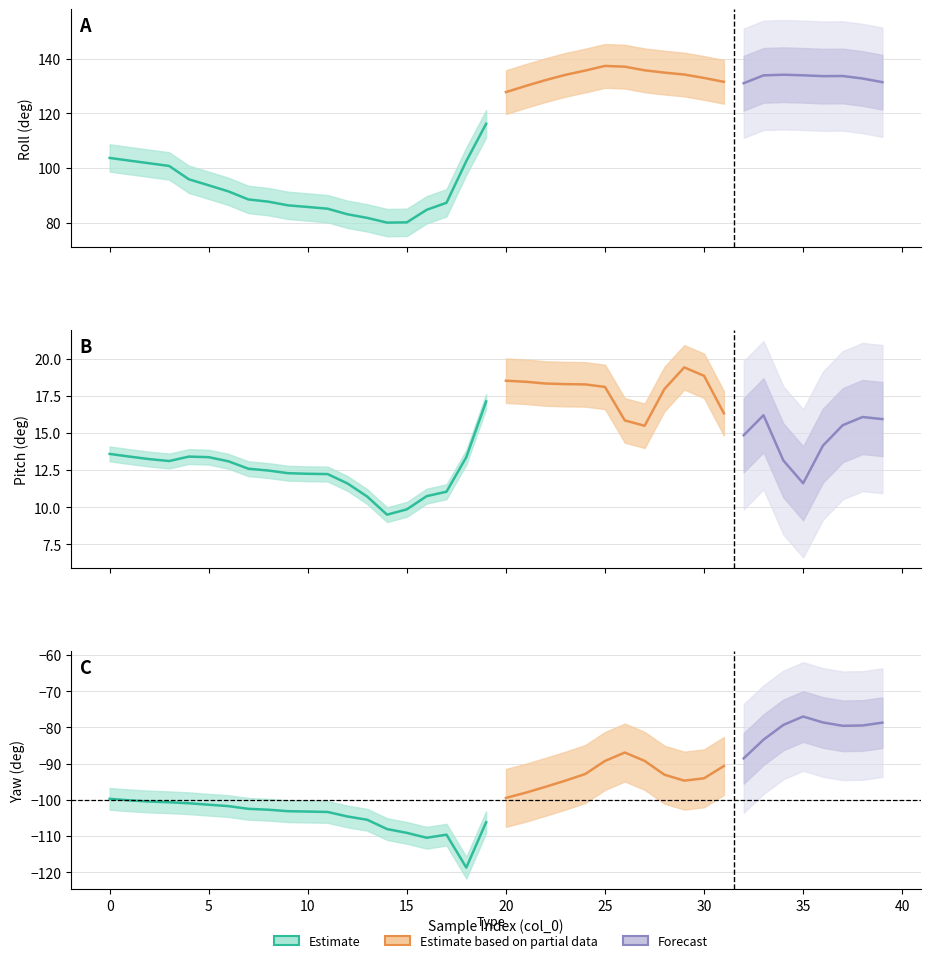

What is the minimum value shown in the chart?

-118.7